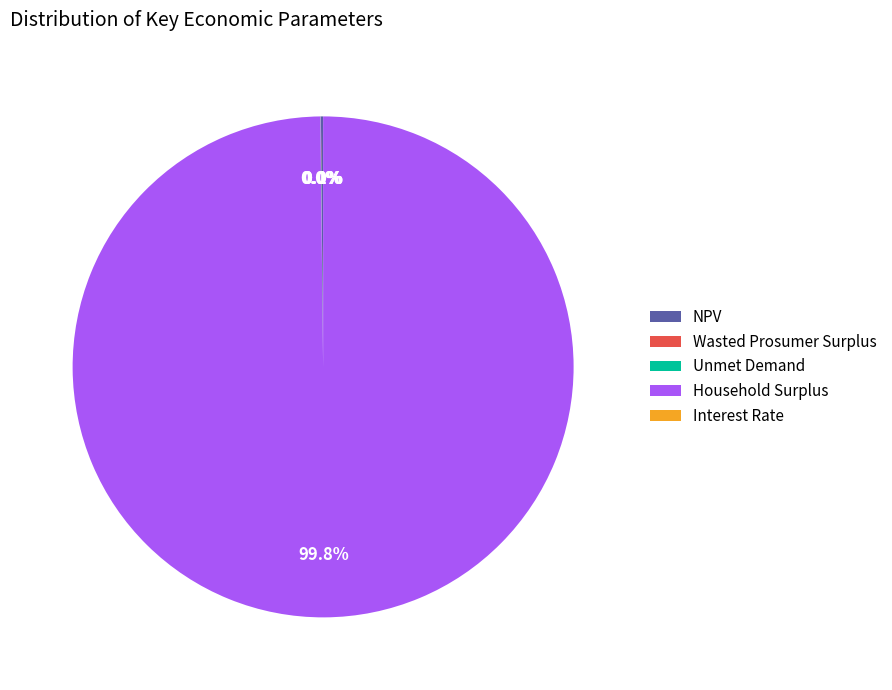

The Interest Rate slice represents 0% of the pie. True or false?

True